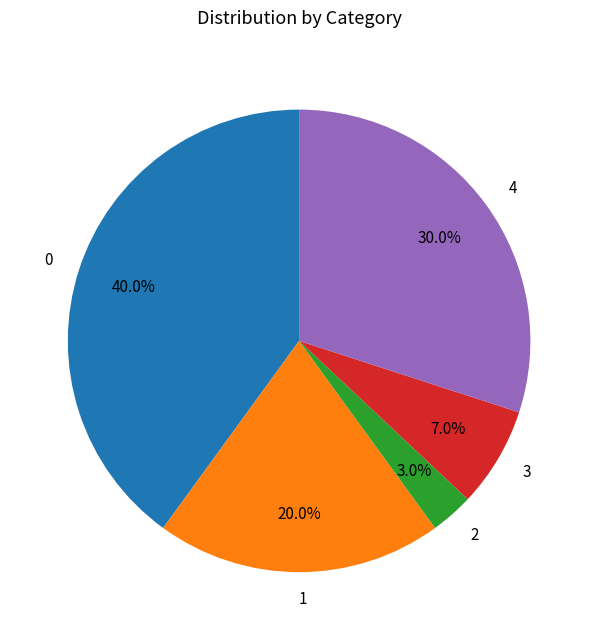

What percentage is the 1 slice, to the nearest percent?

20%